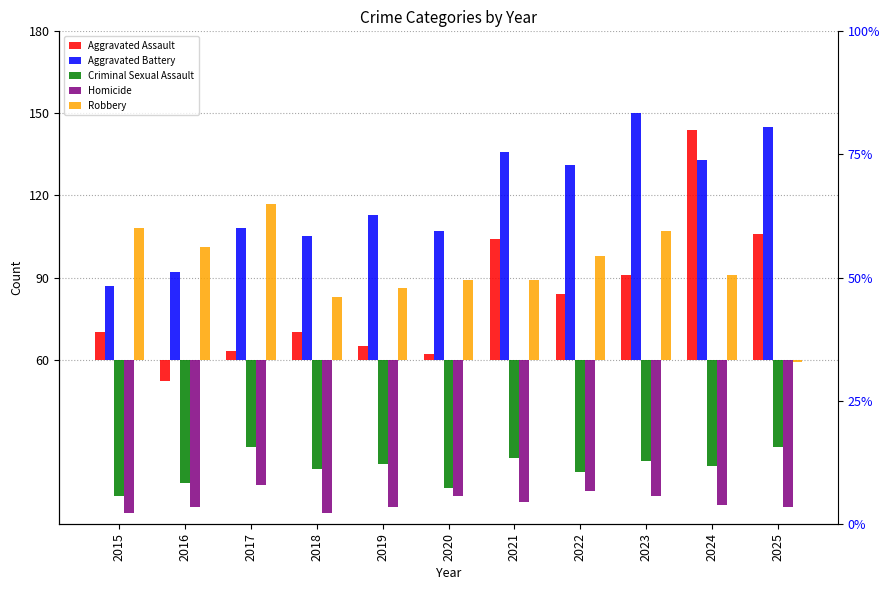

What is the difference between the Criminal Sexual Assault values at 2025 and 2023?

5